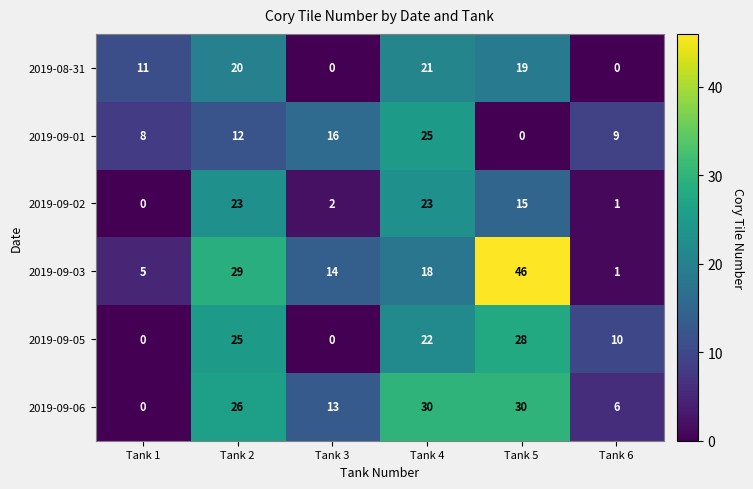

Is it true that 2019-09-06 equals 6 at Tank 3?

False